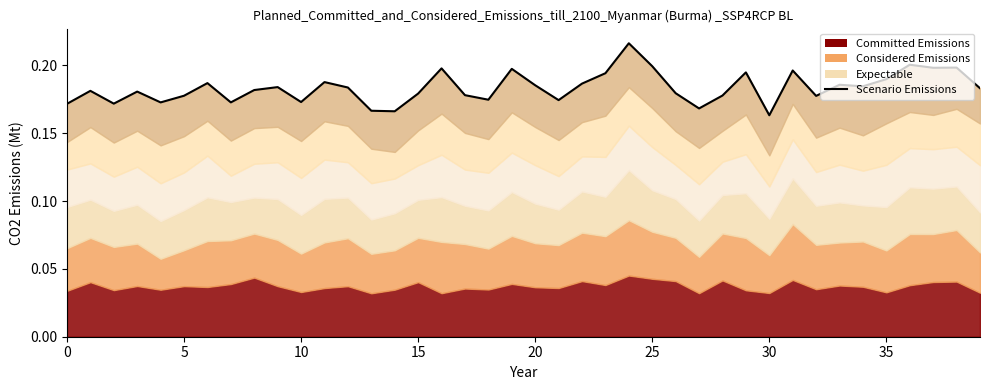

What is the sum of all values?

7.3